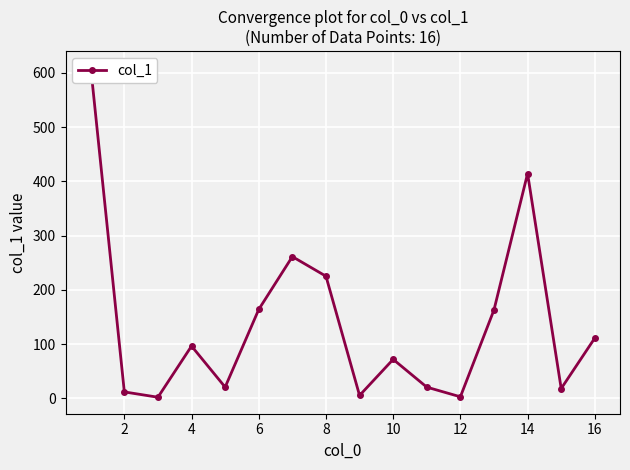

What is the maximum value shown in the chart?

609.9